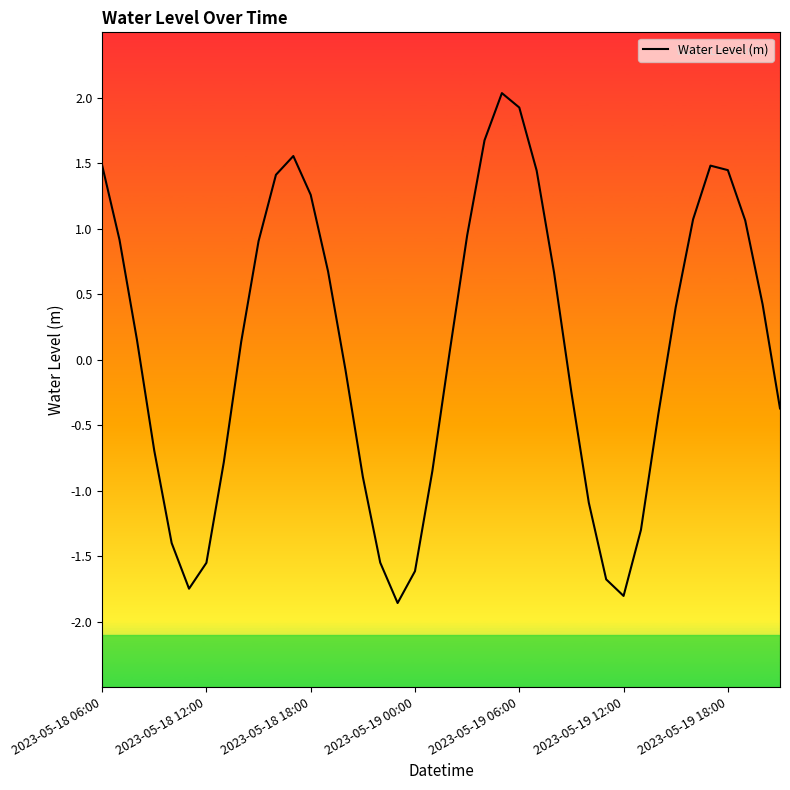

What is the difference between the maximum and minimum values?

3.9